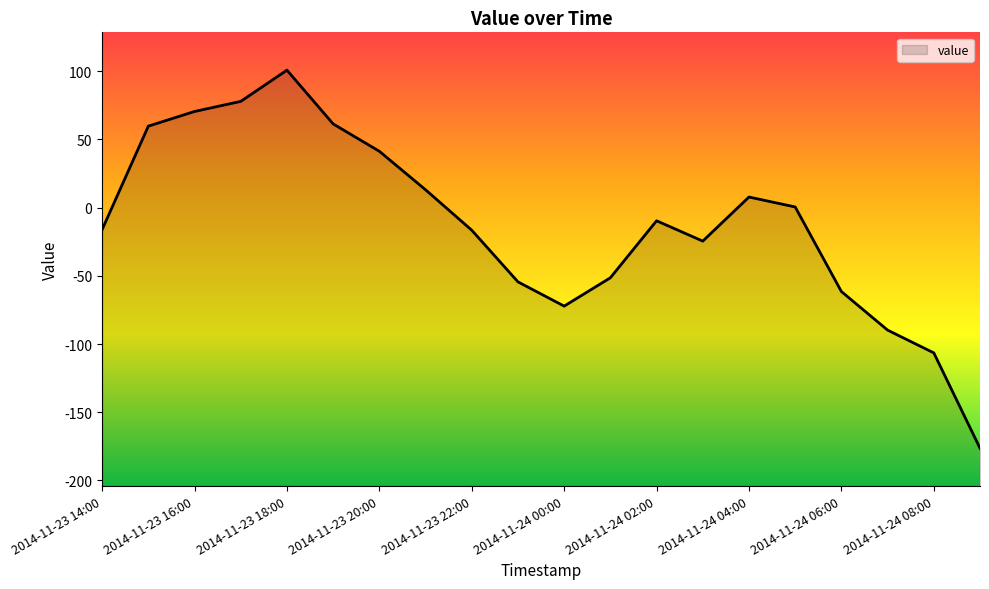

Which has a higher value, 2014-11-24 01:00 or 2014-11-23 19:00?

2014-11-23 19:00